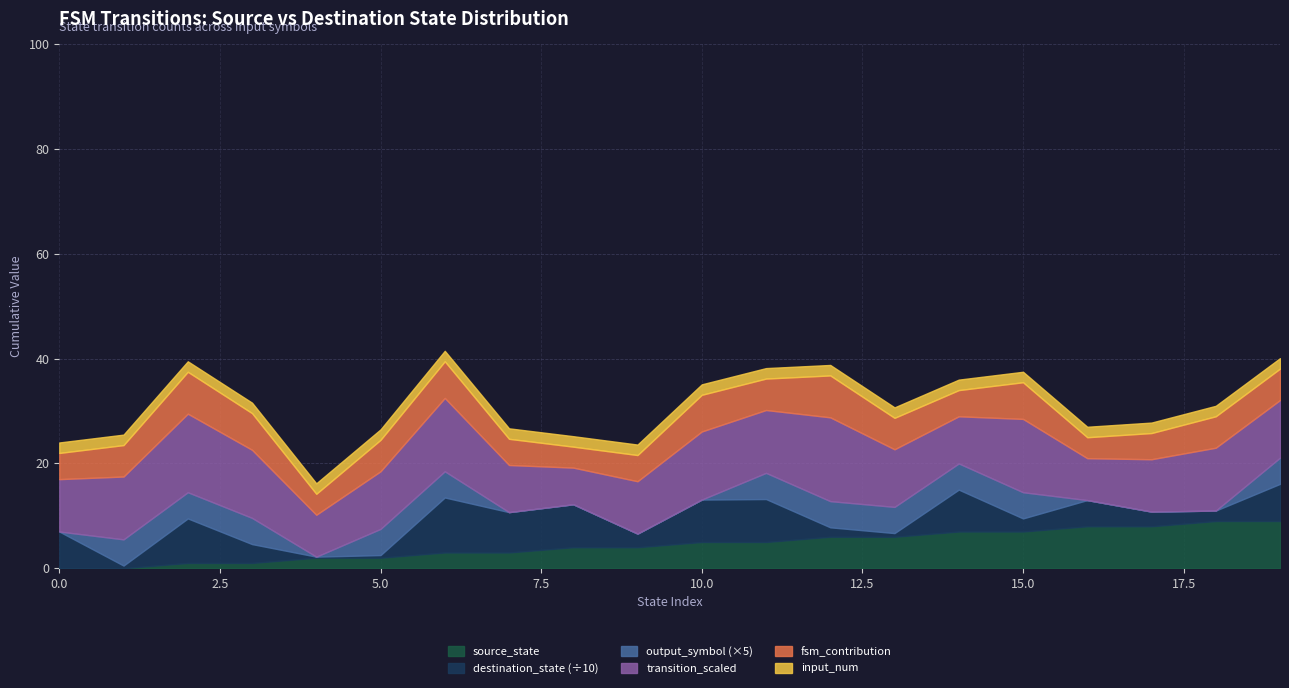

Between 9 and 8, which is larger?

9